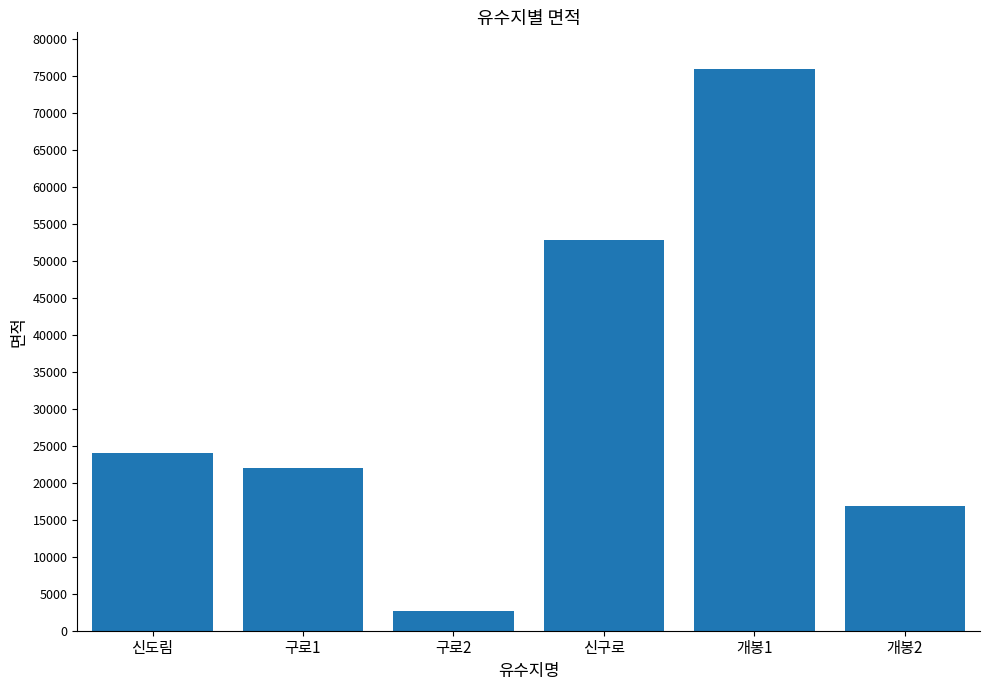

Count the number of data series in this chart.

1